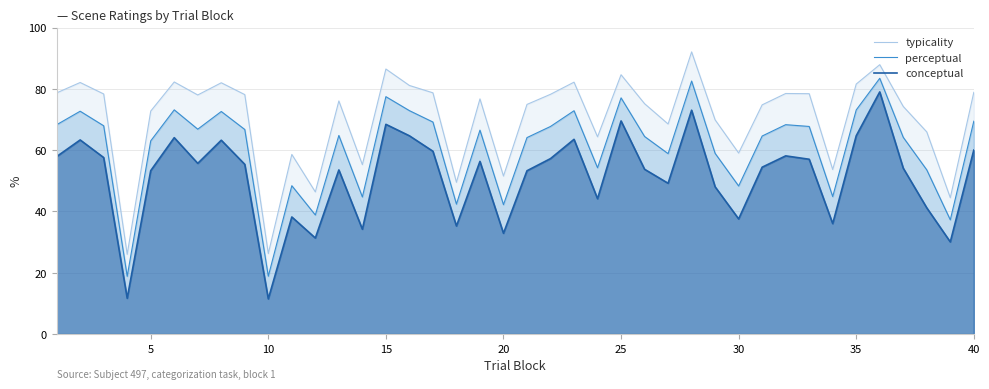

What is the total value across all series at 35?

219.4